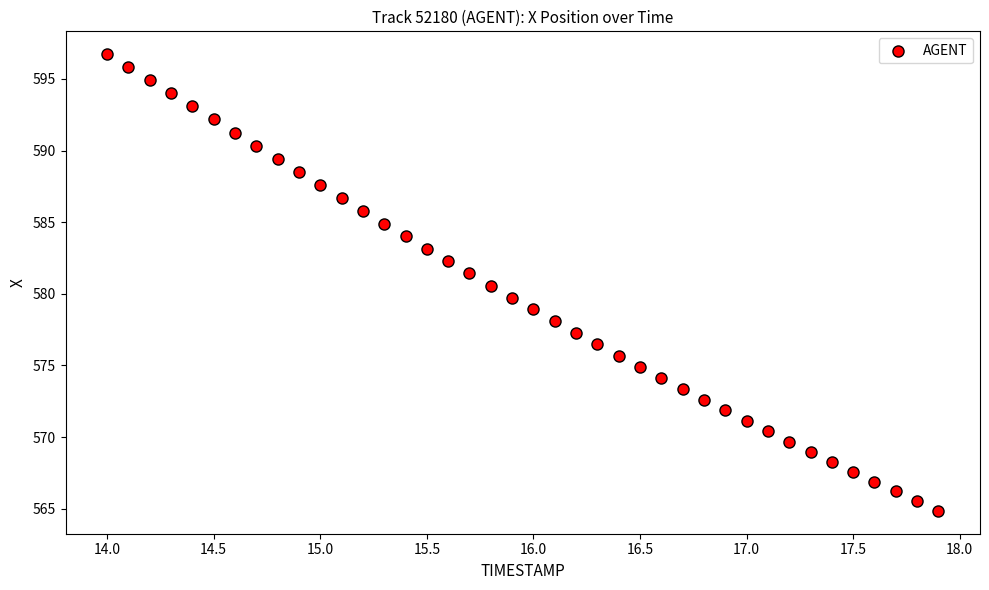

What is the range of Y values (max minus min)?

31.9